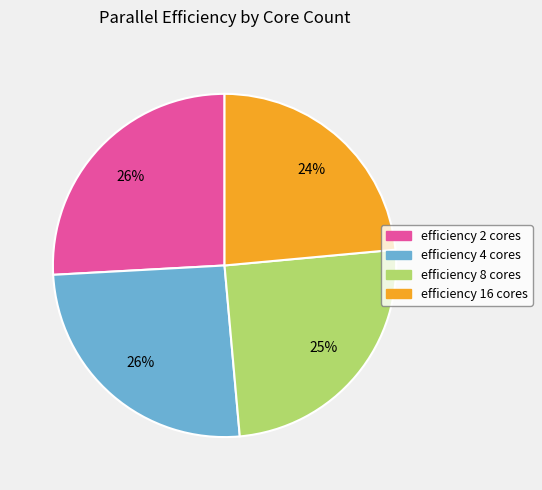

To the nearest percent, what is the difference between the largest and smallest slice percentages?

2%